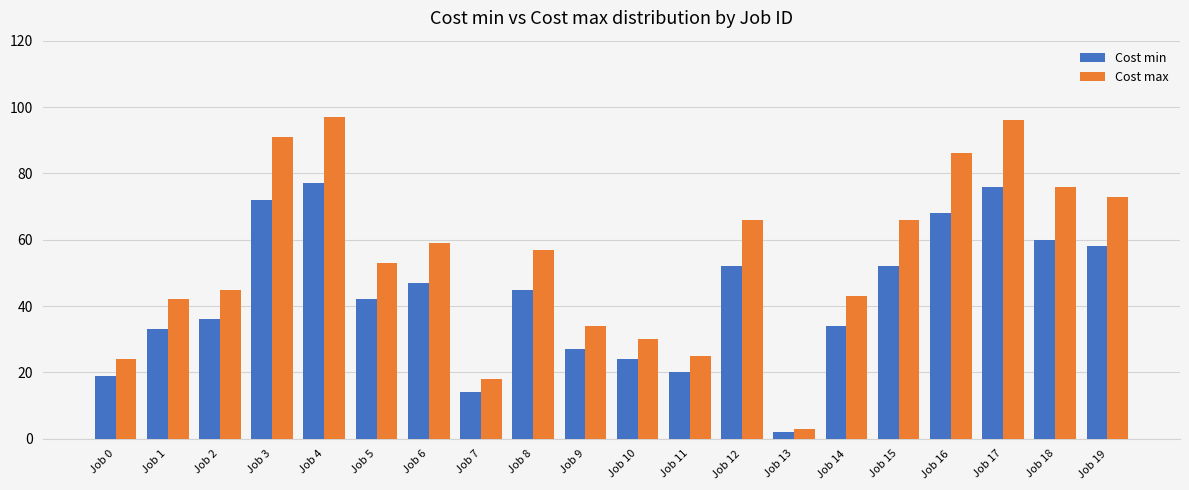

Reading left to right, what are all the values shown in this chart?

Cost min: 19	33	36	72	77	42	47	14	45	27	24	20	52	2	34	52	68	76	60	58
Cost max: 24	42	45	91	97	53	59	18	57	34	30	25	66	3	43	66	86	96	76	73